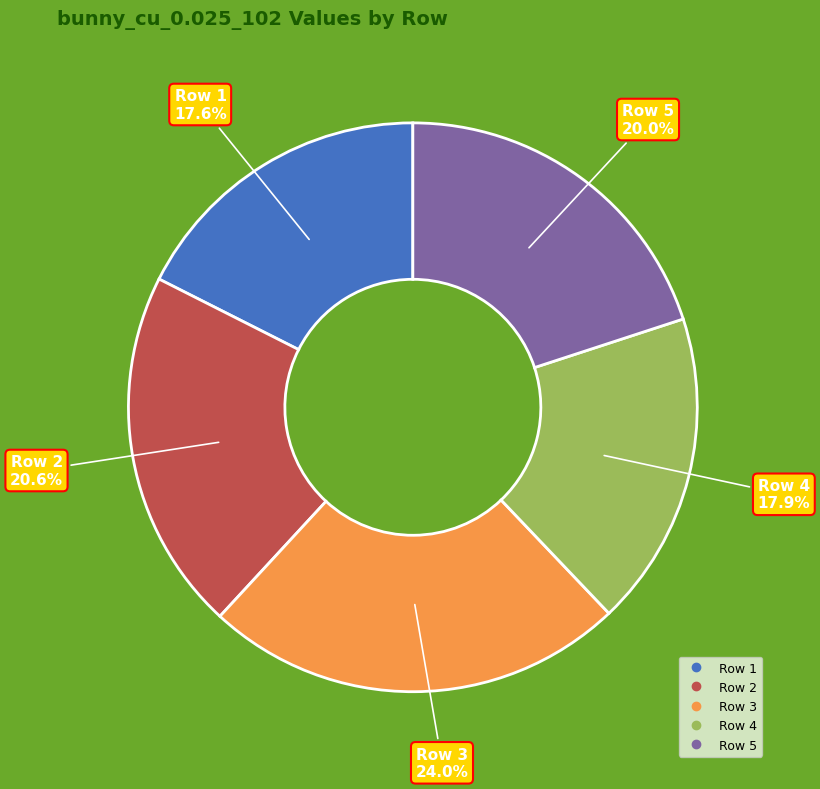

Does any single category account for the majority?

No